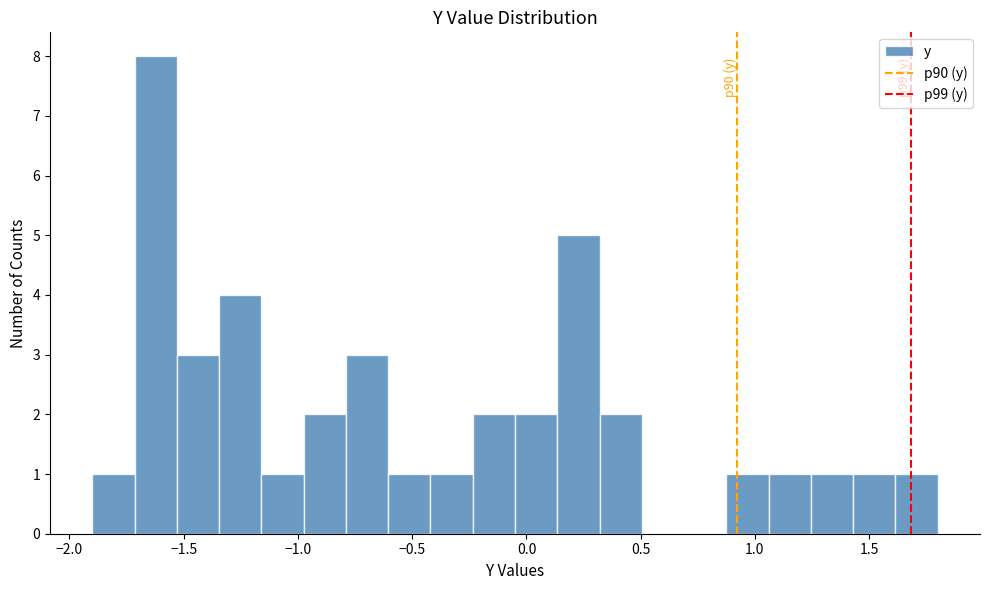

Read against the x-axis, roughly where is the centre of the tallest bar?

-1.60